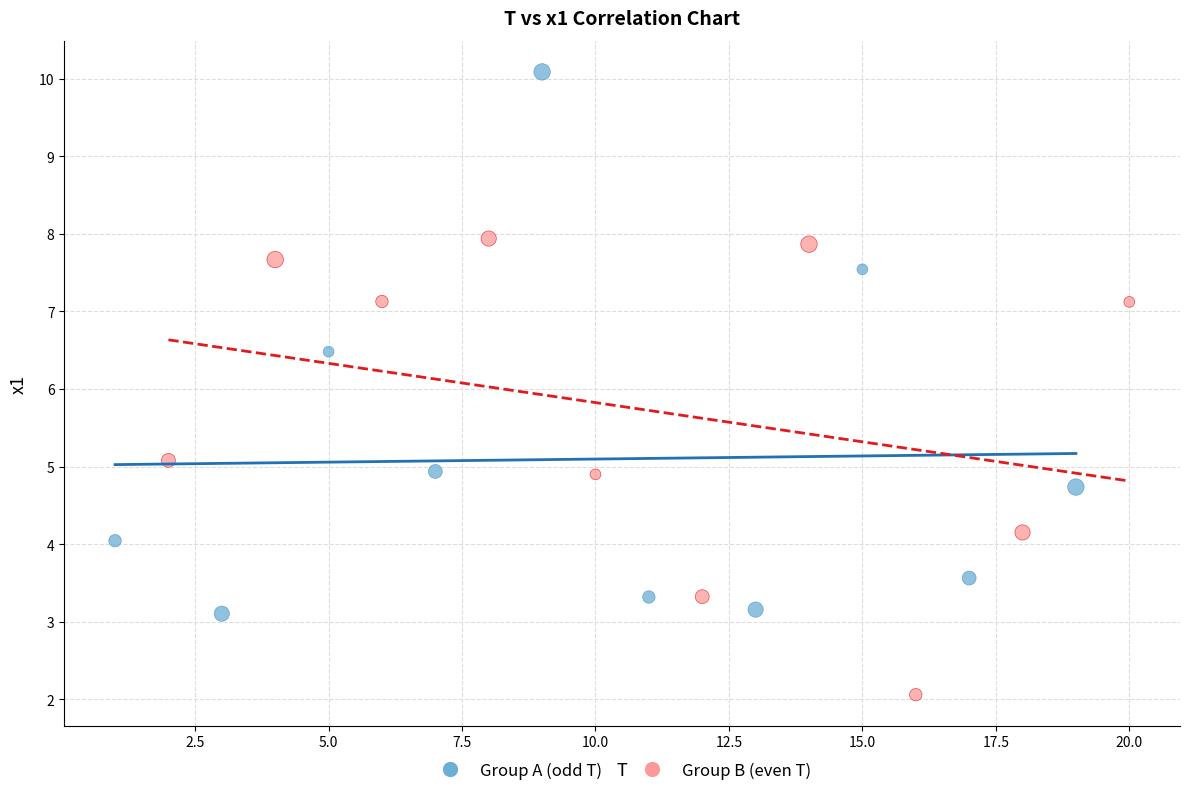

Which series reaches the minimum Y coordinate?

Group B (even T)